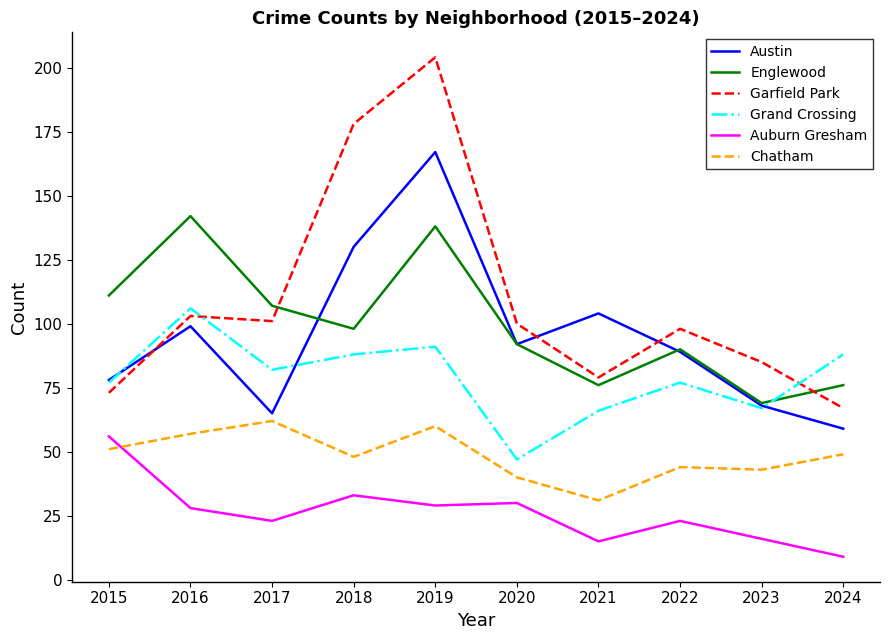

The value of Garfield Park at 2018 is 300. True or false?

False